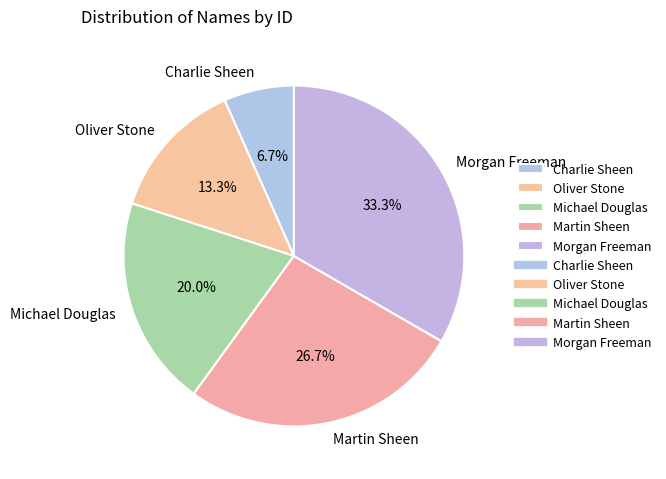

To the nearest percent, what portion does Morgan Freeman represent?

33%